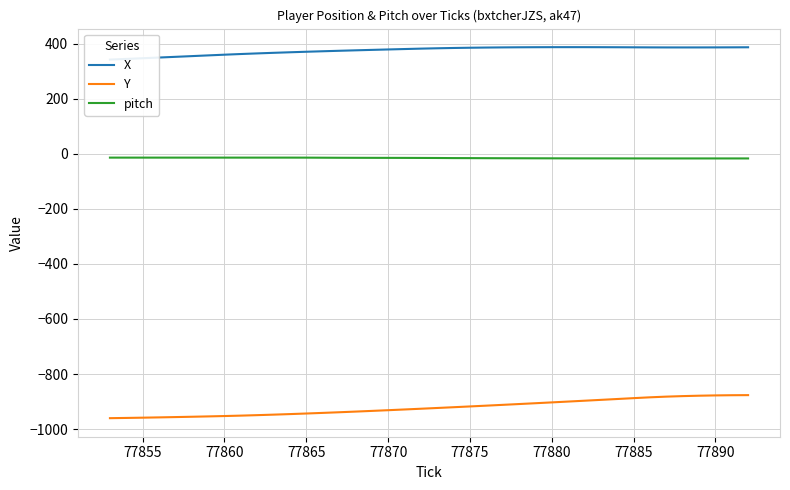

True or false: pitch has more than 2 interior local peaks.

False